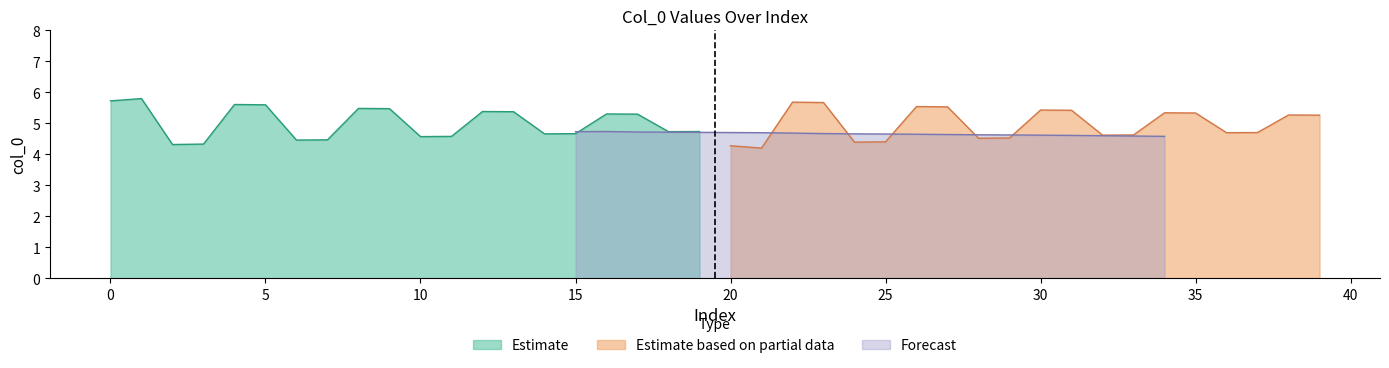

What is the average value of the Estimate based on partial data series?

5.0